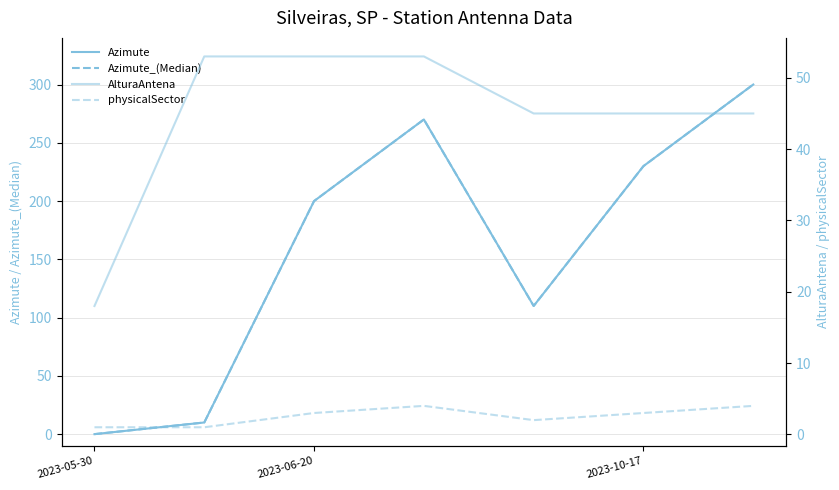

Count the AlturaAntena values in the range 45 to 53.

6